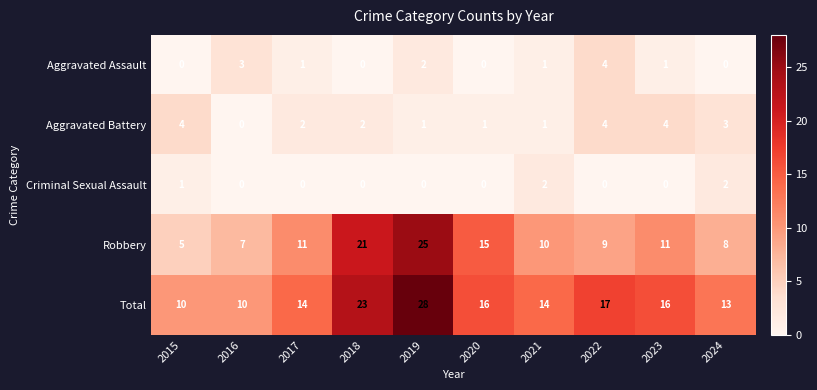

Where does the Aggravated Battery series first go above 2?

2015